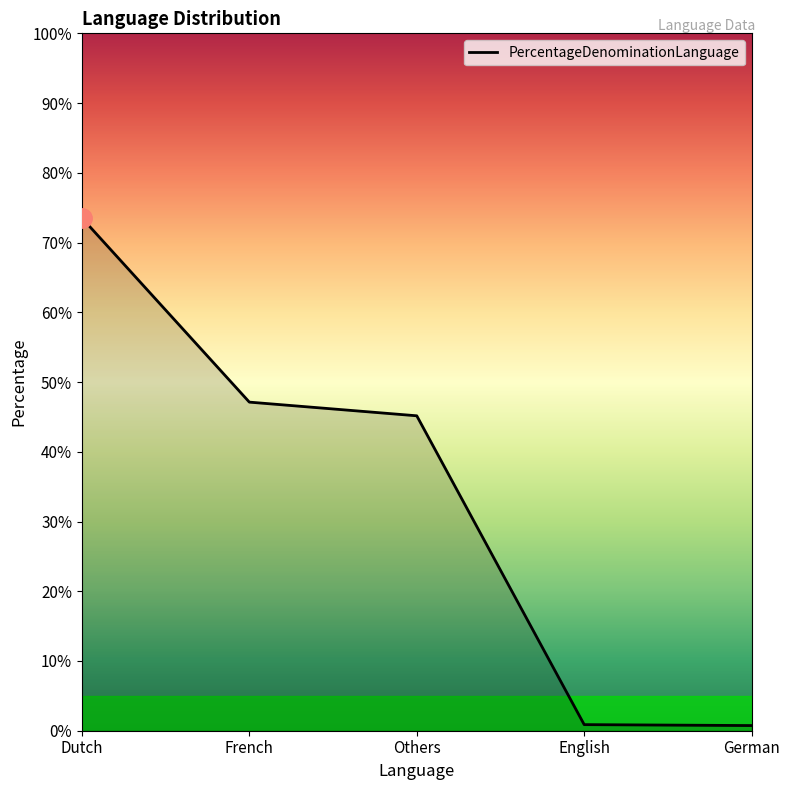

What is the difference between the maximum and minimum values?

72.8